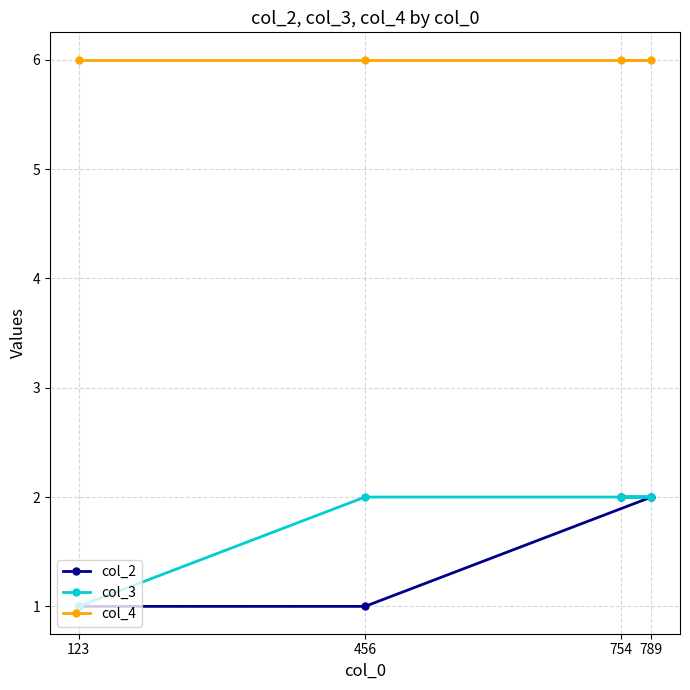

True or false: col_4 has a value of 6 at 456.

True